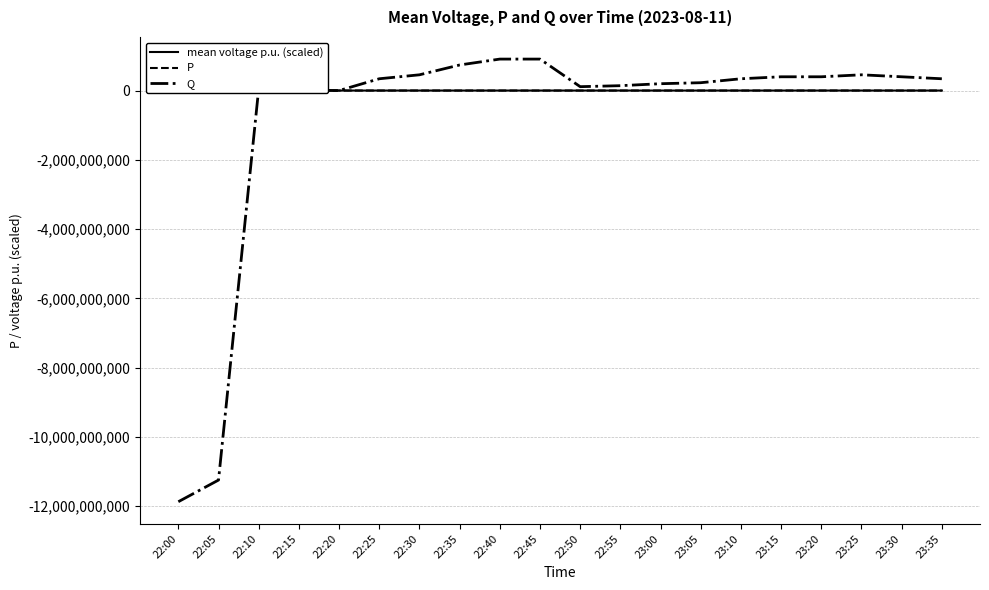

Which series has the widest spread of values?

Q